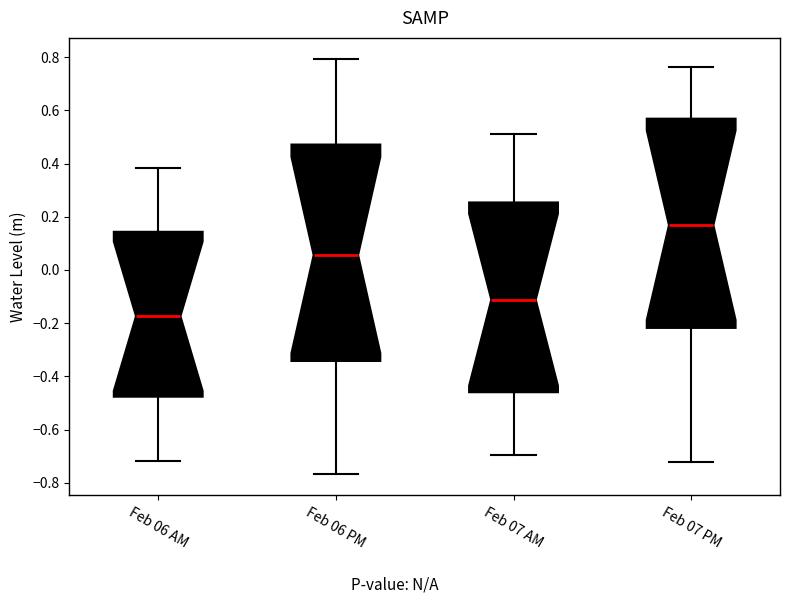

Which box is the tallest, from its lower edge to its upper edge?

Feb 06 PM